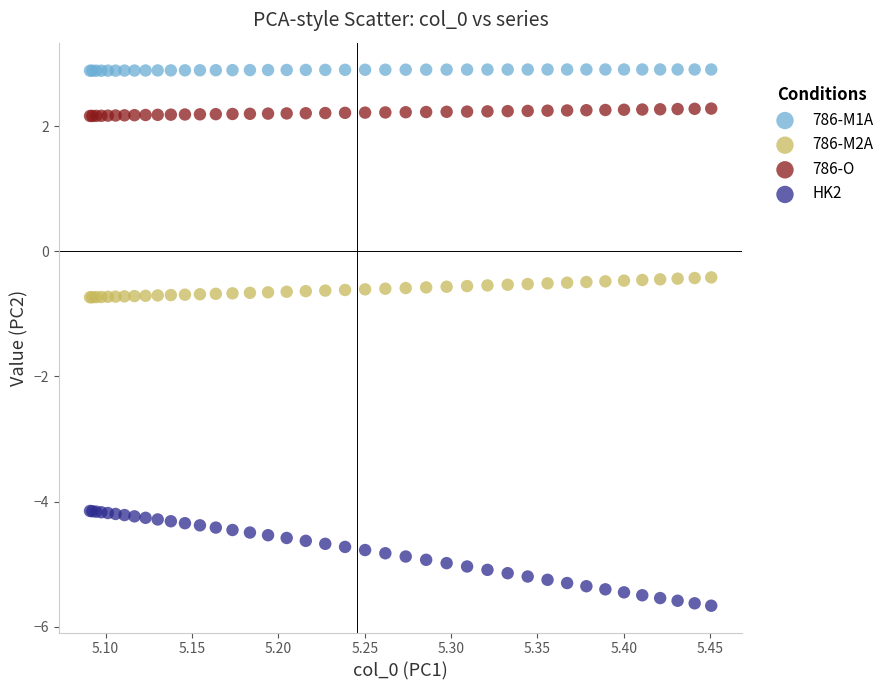

Which series contains the lowest Y value?

HK2